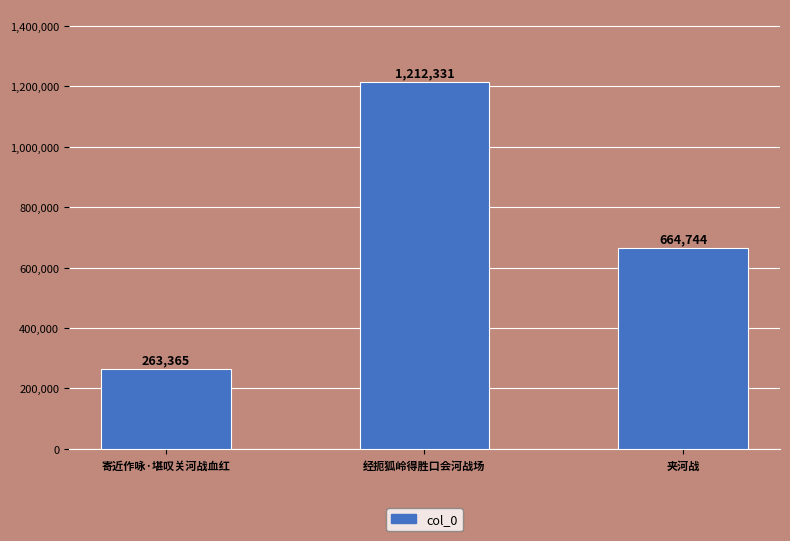

List the labels in order of value, largest first.

经扼狐岭得胜口会河战场, 夹河战, 寄近作咏·堪叹关河战血红